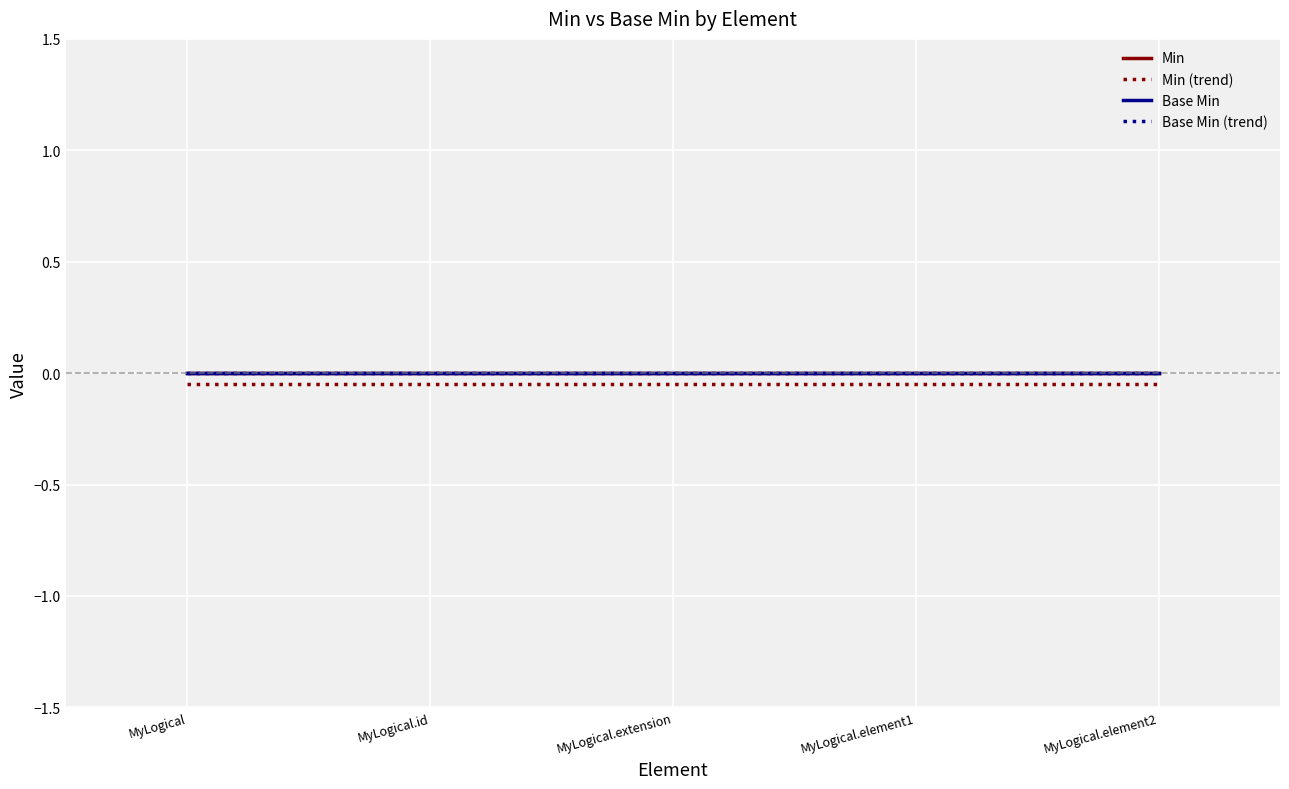

Reading right to left, transcribe all the data shown in this chart.

Min: 0.0	0.0	0.0	0.0	0.0
Min (trend): -0.1	-0.1	-0.1	-0.1	-0.1
Base Min: 0.0	0.0	0.0	0.0	0.0
Base Min (trend): 0.0	0.0	0.0	0.0	0.0